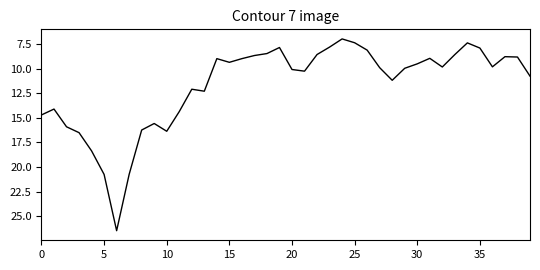

What is the greatest value displayed?

26.5